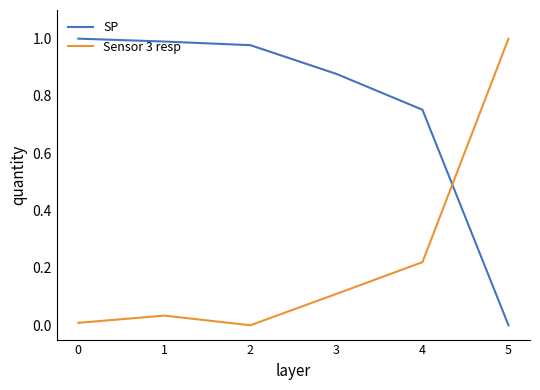

What is the sum of all Sensor 3 resp values?

1.4